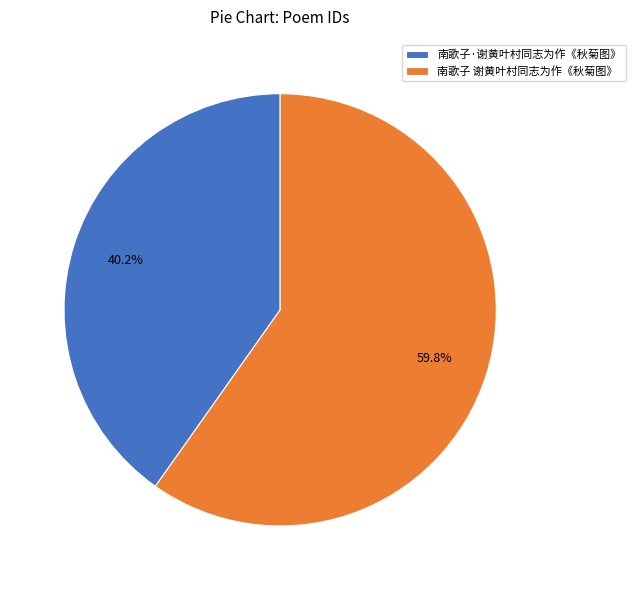

Between 南歌子 谢黄叶村同志为作《秋菊图》 and 南歌子·谢黄叶村同志为作《秋菊图》, which is larger?

南歌子 谢黄叶村同志为作《秋菊图》